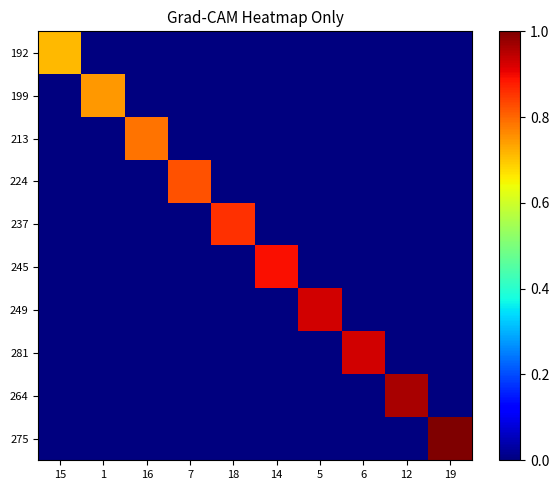

Reading left to right, transcribe all the data shown in this chart.

192: 15=0.7	1=0.0	16=0.0	7=0.0	18=0.0	14=0.0	5=0.0	6=0.0	12=0.0	19=0.0
199: 15=0.0	1=0.7	16=0.0	7=0.0	18=0.0	14=0.0	5=0.0	6=0.0	12=0.0	19=0.0
213: 15=0.0	1=0.0	16=0.8	7=0.0	18=0.0	14=0.0	5=0.0	6=0.0	12=0.0	19=0.0
224: 15=0.0	1=0.0	16=0.0	7=0.8	18=0.0	14=0.0	5=0.0	6=0.0	12=0.0	19=0.0
237: 15=0.0	1=0.0	16=0.0	7=0.0	18=0.9	14=0.0	5=0.0	6=0.0	12=0.0	19=0.0
245: 15=0.0	1=0.0	16=0.0	7=0.0	18=0.0	14=0.9	5=0.0	6=0.0	12=0.0	19=0.0
249: 15=0.0	1=0.0	16=0.0	7=0.0	18=0.0	14=0.0	5=0.9	6=0.0	12=0.0	19=0.0
281: 15=0.0	1=0.0	16=0.0	7=0.0	18=0.0	14=0.0	5=0.0	6=0.9	12=0.0	19=0.0
264: 15=0.0	1=0.0	16=0.0	7=0.0	18=0.0	14=0.0	5=0.0	6=0.0	12=1.0	19=0.0
275: 15=0.0	1=0.0	16=0.0	7=0.0	18=0.0	14=0.0	5=0.0	6=0.0	12=0.0	19=1.0